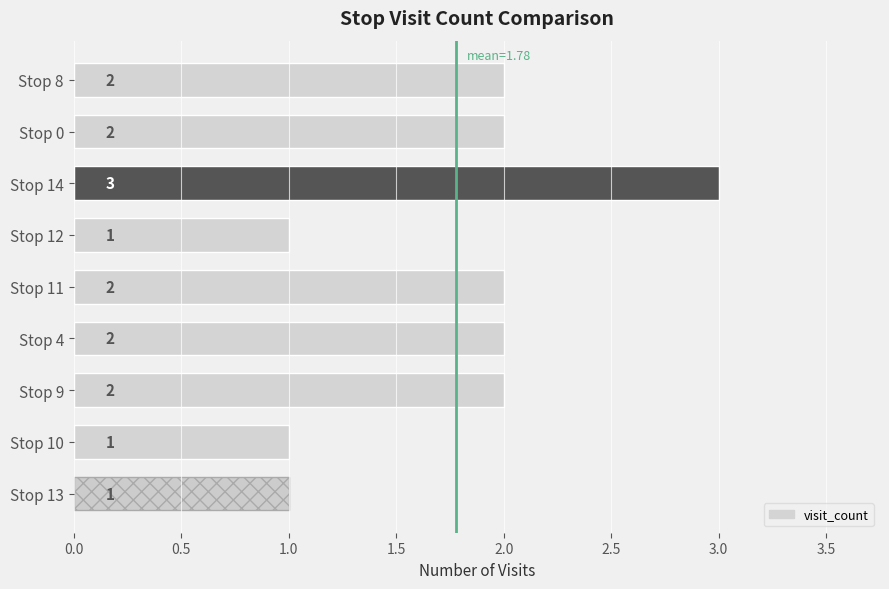

Does the chart contain any negative values?

No